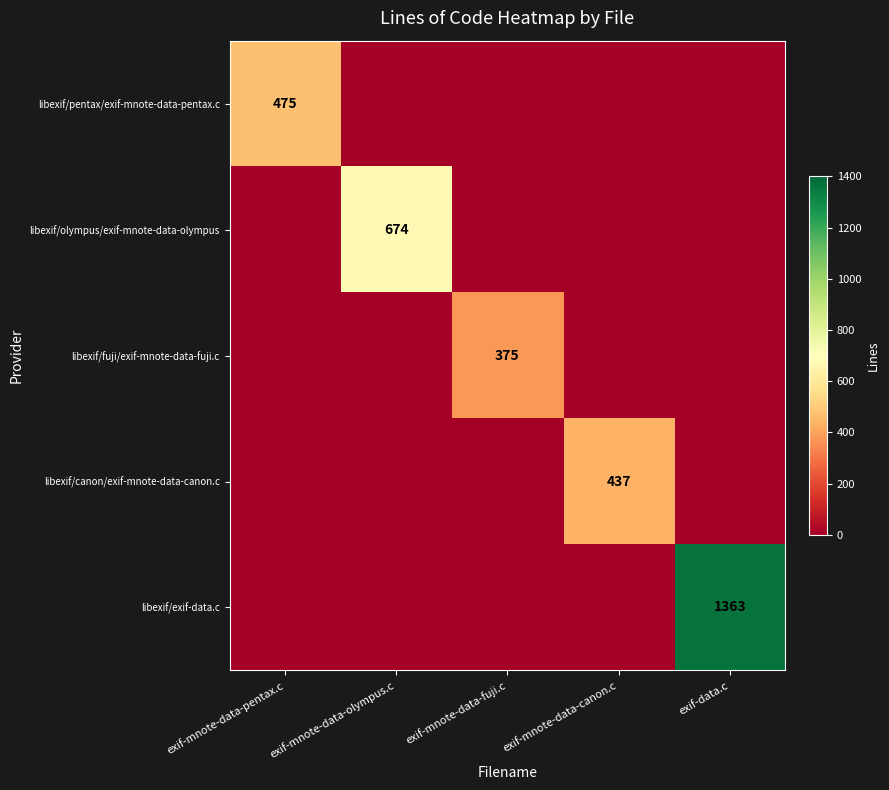

At how many categories does at least one series exceed 246?

5